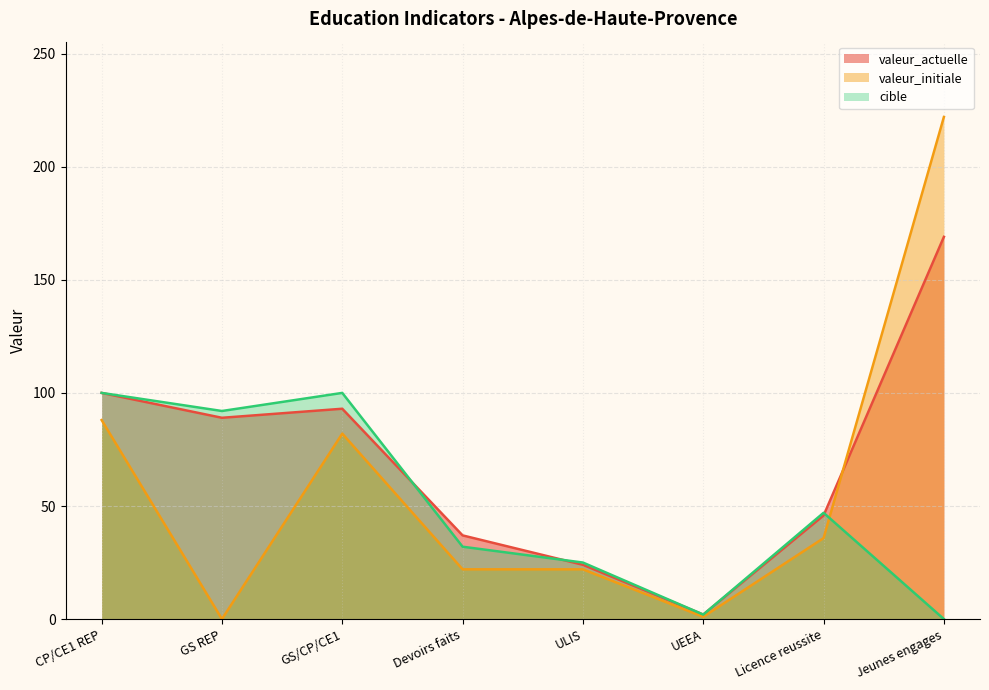

Rank the series by their maximum value, from highest to lowest.

valeur_initiale, valeur_actuelle, cible